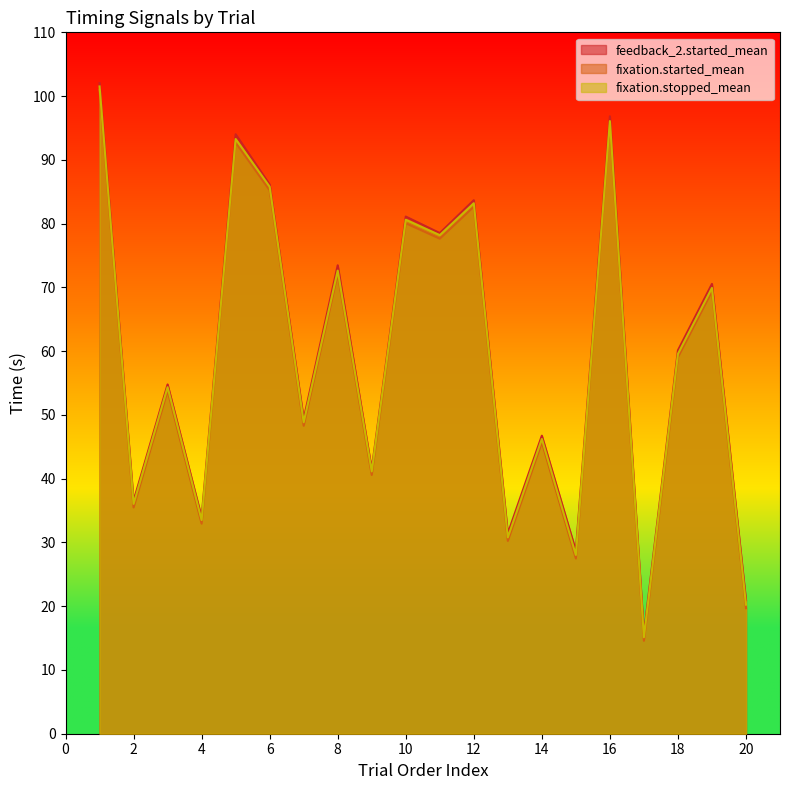

What is the sum of the fixation.started_mean values at 9 and 2?

76.1